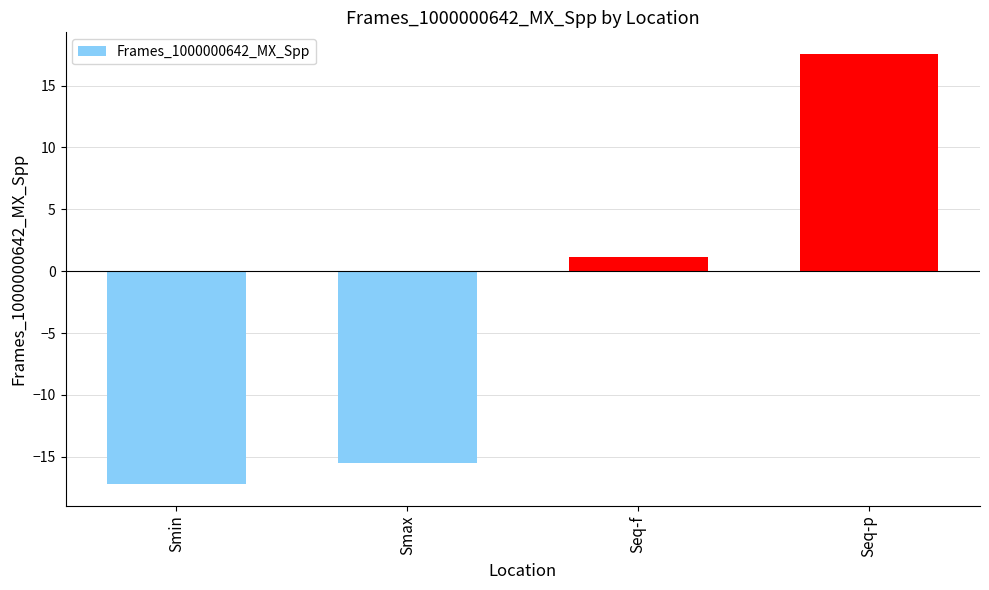

What is the value of the 4th bar from the left?

17.6